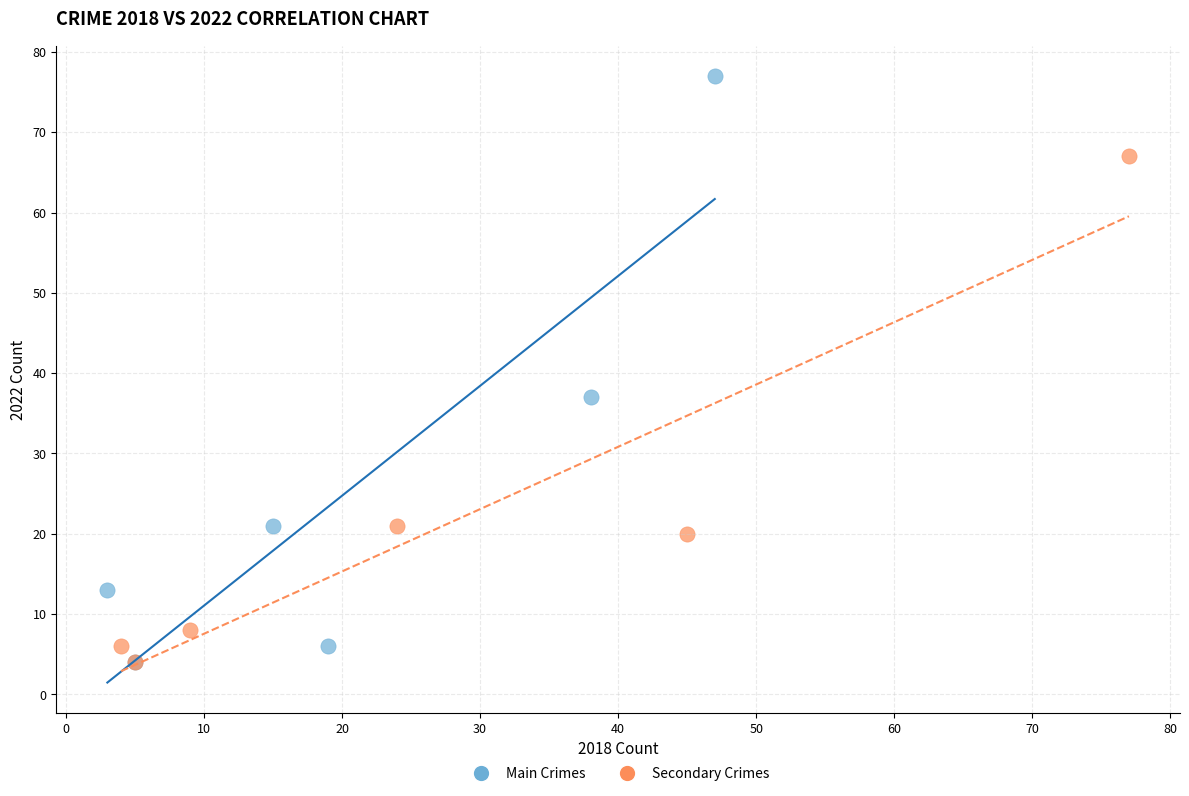

Which series has the widest spread of Y values?

Main Crimes